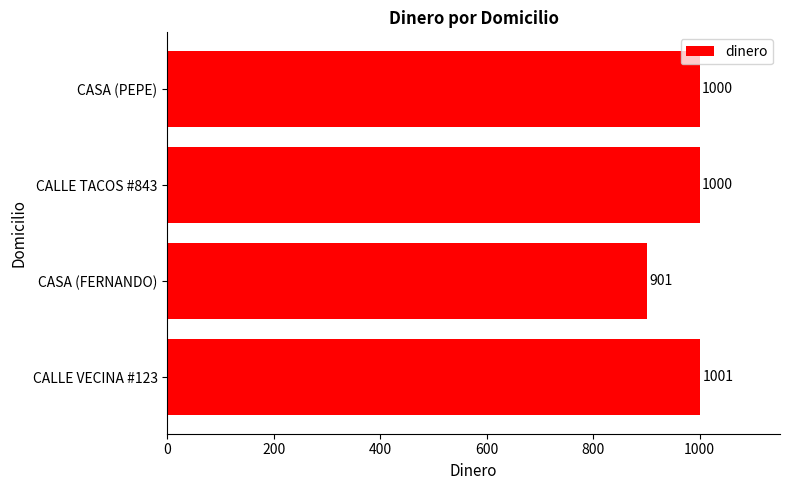

Which has a higher value, CASA (PEPE) or CASA (FERNANDO)?

CASA (PEPE)